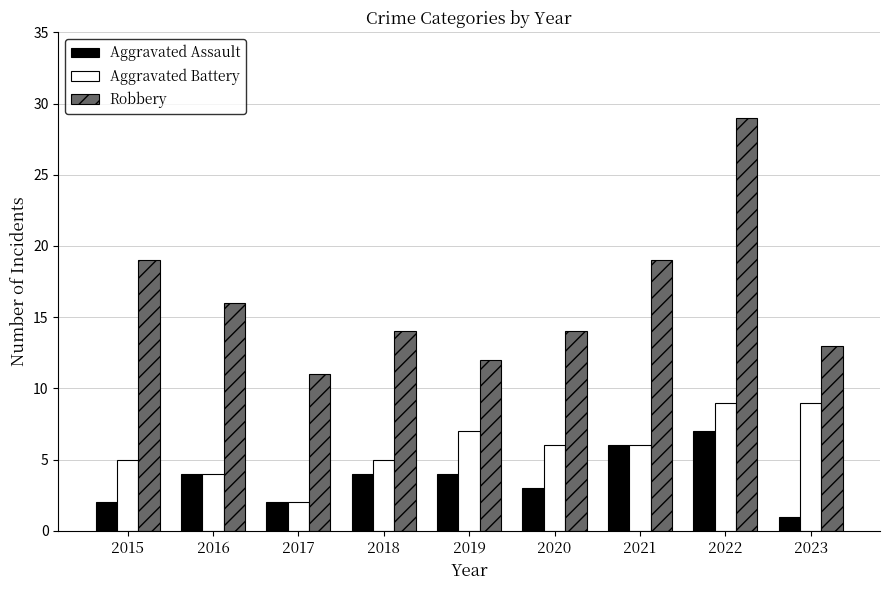

Is the value of Aggravated Assault at 2018 greater than the value of Robbery at 2019?

No